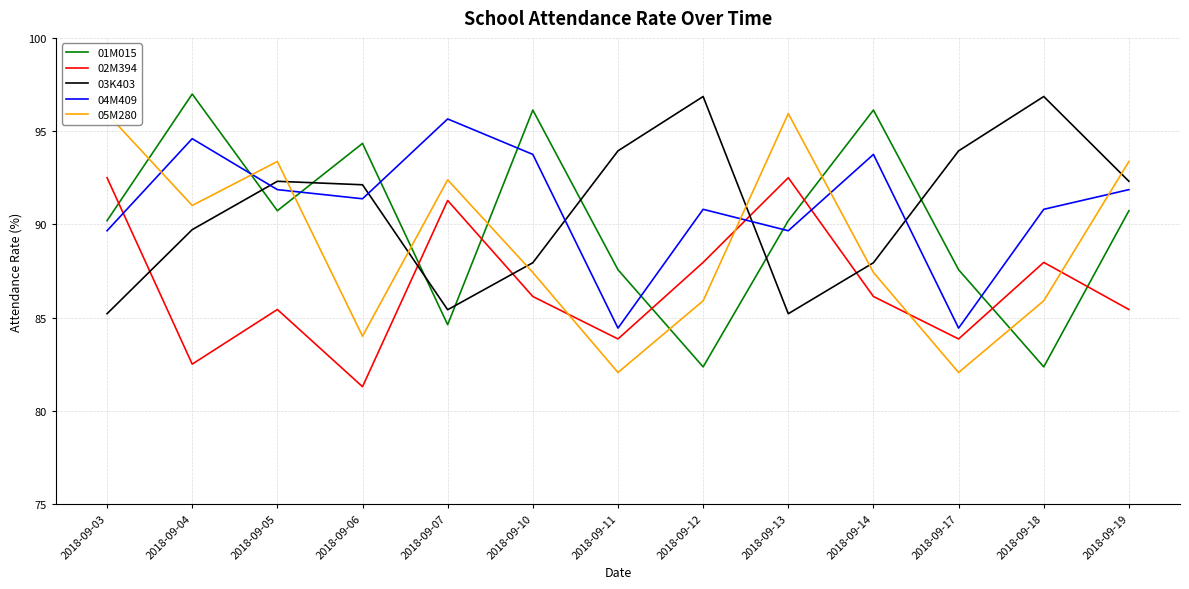

Reading right to left, extract all data points from this chart.

01M015: 90.7	82.4	87.6	96.1	90.2	82.4	87.6	96.1	84.6	94.3	90.7	97.0	90.2
02M394: 85.4	88.0	83.9	86.1	92.5	88.0	83.9	86.1	91.3	81.3	85.4	82.5	92.5
03K403: 92.3	96.9	93.9	87.9	85.2	96.9	93.9	87.9	85.4	92.1	92.3	89.7	85.2
04M409: 91.9	90.8	84.4	93.8	89.7	90.8	84.4	93.8	95.7	91.4	91.9	94.6	89.7
05M280: 93.4	85.9	82.1	87.4	95.9	85.9	82.1	87.4	92.4	84.0	93.4	91.0	95.9